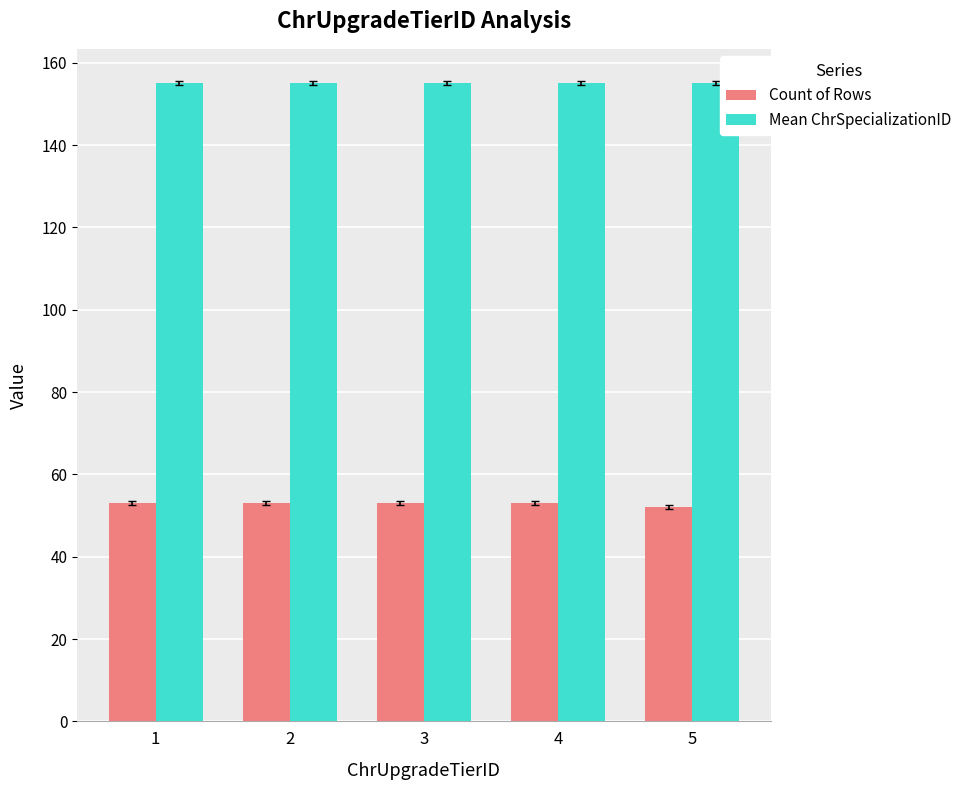

Is it true that Count of Rows equals 78.6 at 5?

False